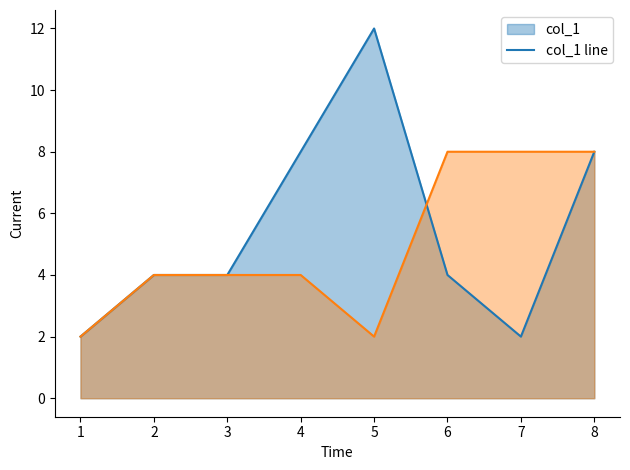

List the series in order of their overall mean, lowest first.

col_2 line, col_1 line